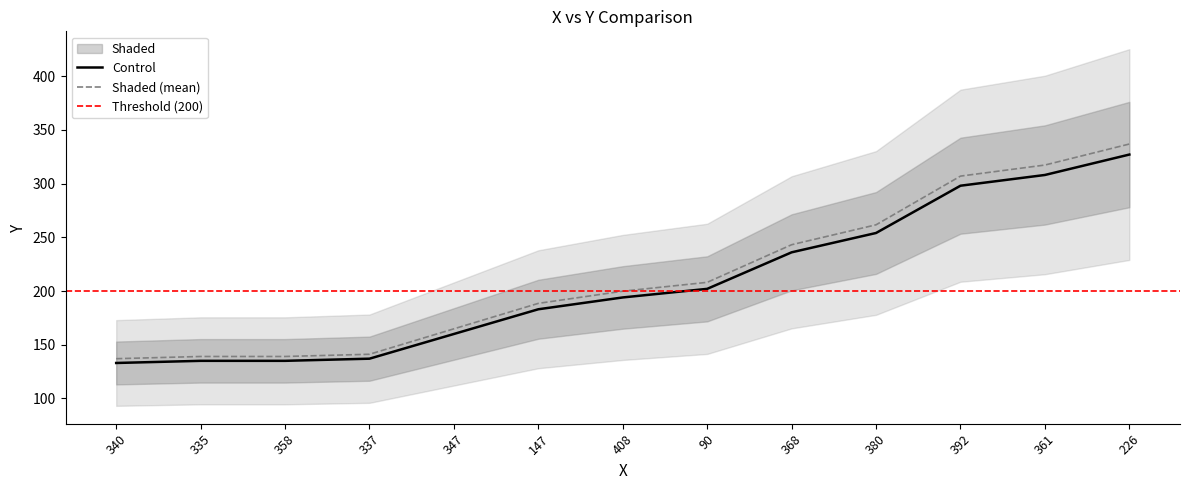

At which category does the chart reach its minimum across all series?

340